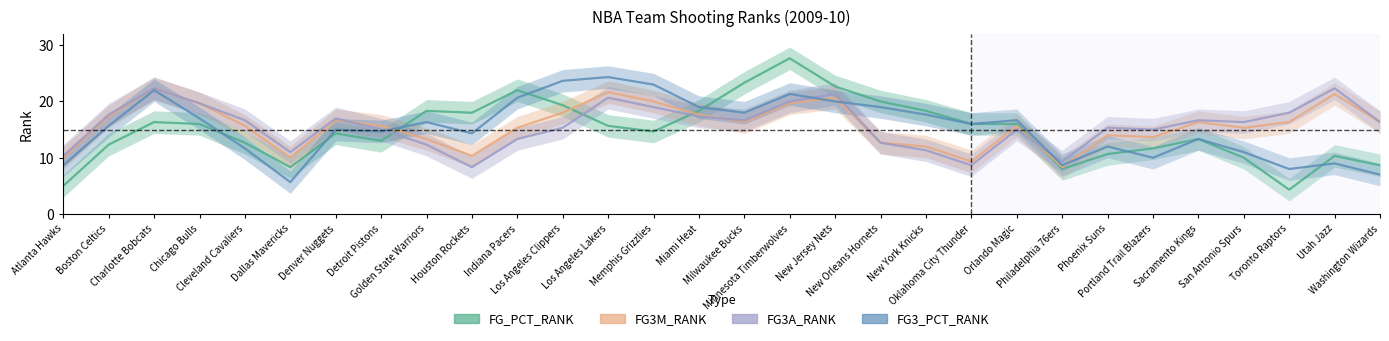

How many categories are shown in the chart?

30